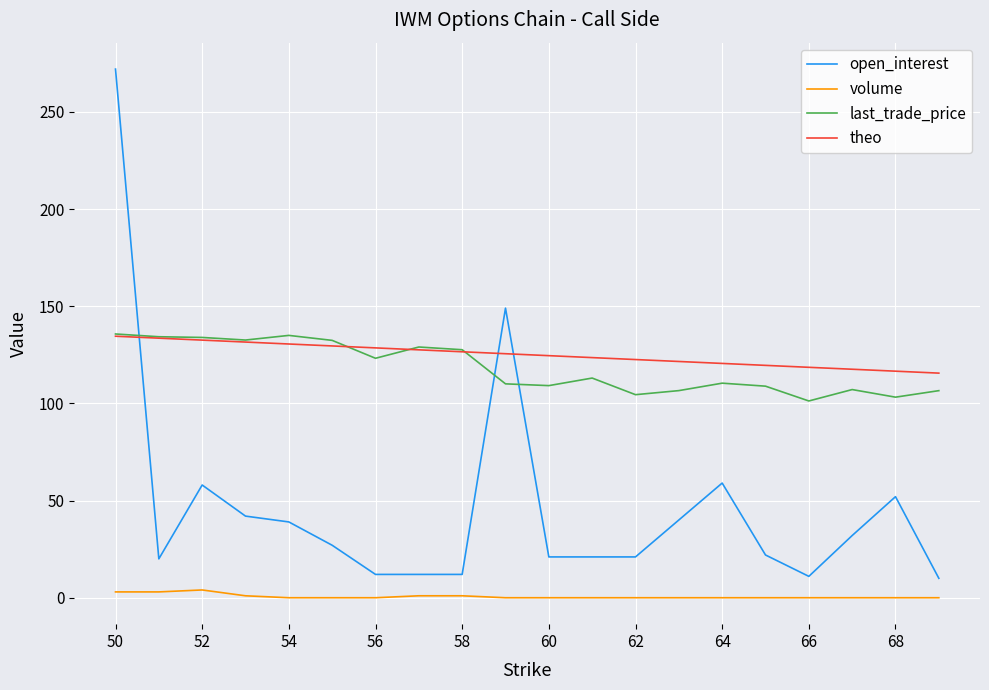

Which series has the widest spread of values?

open_interest